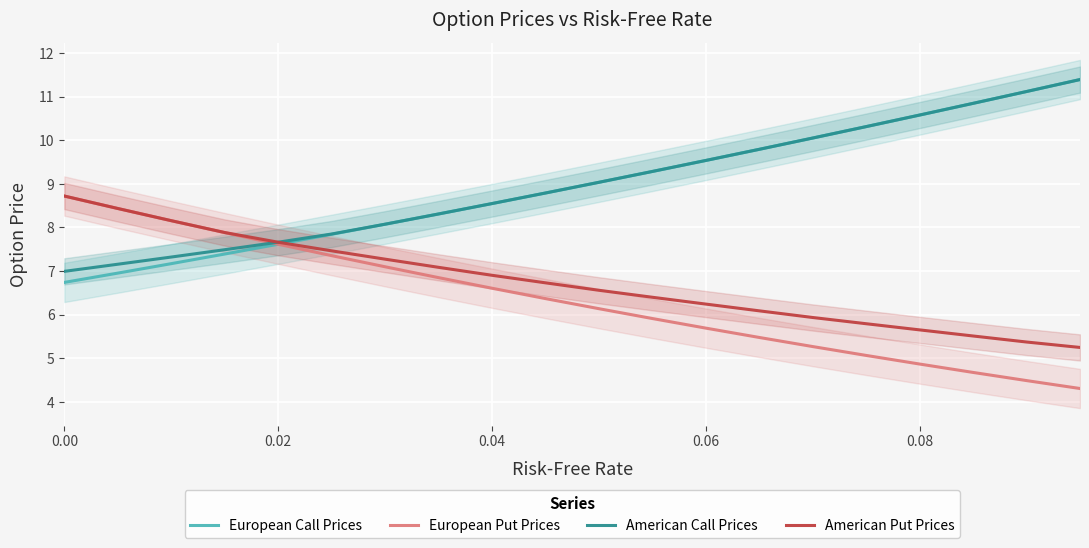

True or false: American Put Prices has more than 0 points higher than both neighbors.

False